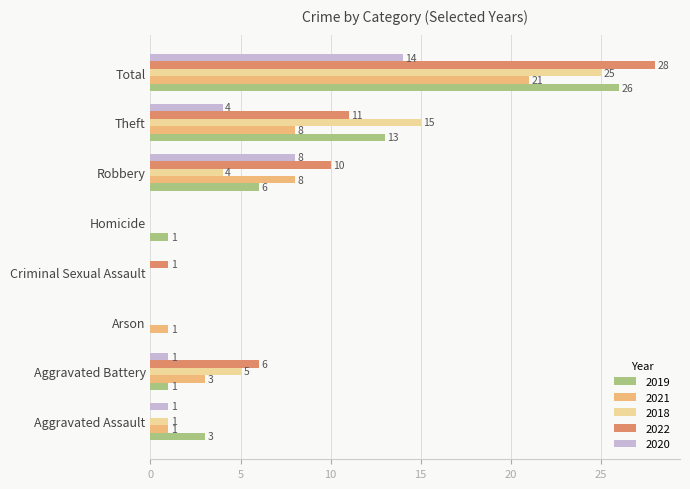

How many values in 2019 are above zero?

6